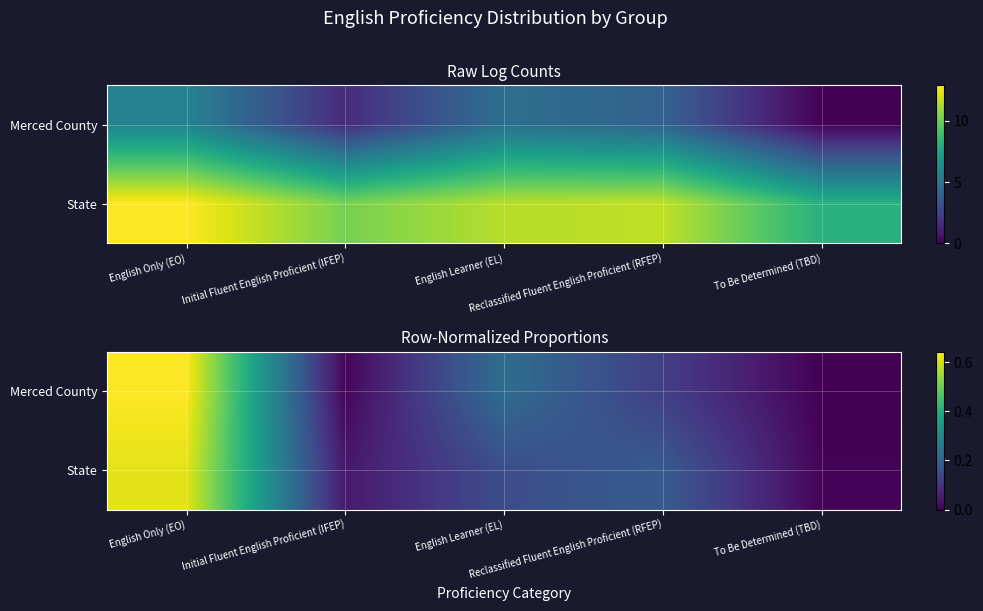

Is the value of Merced County at English Only (EO) greater than the value of State at Reclassified Fluent English Proficient (RFEP)?

Yes